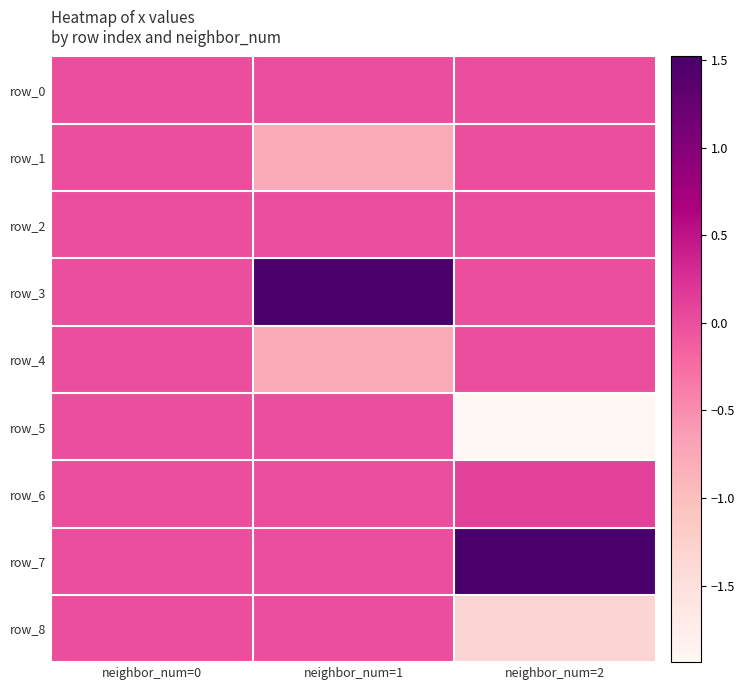

What is the smallest value displayed?

-1.9